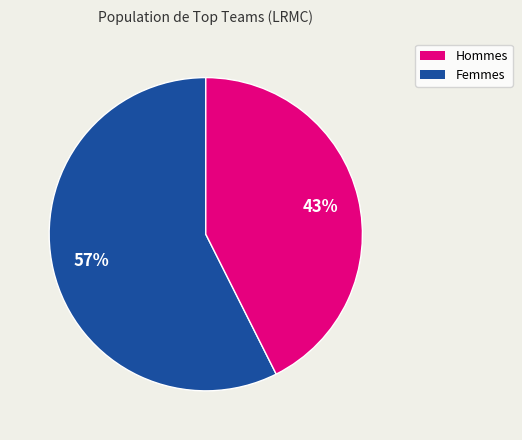

Does any single category account for the majority?

Yes